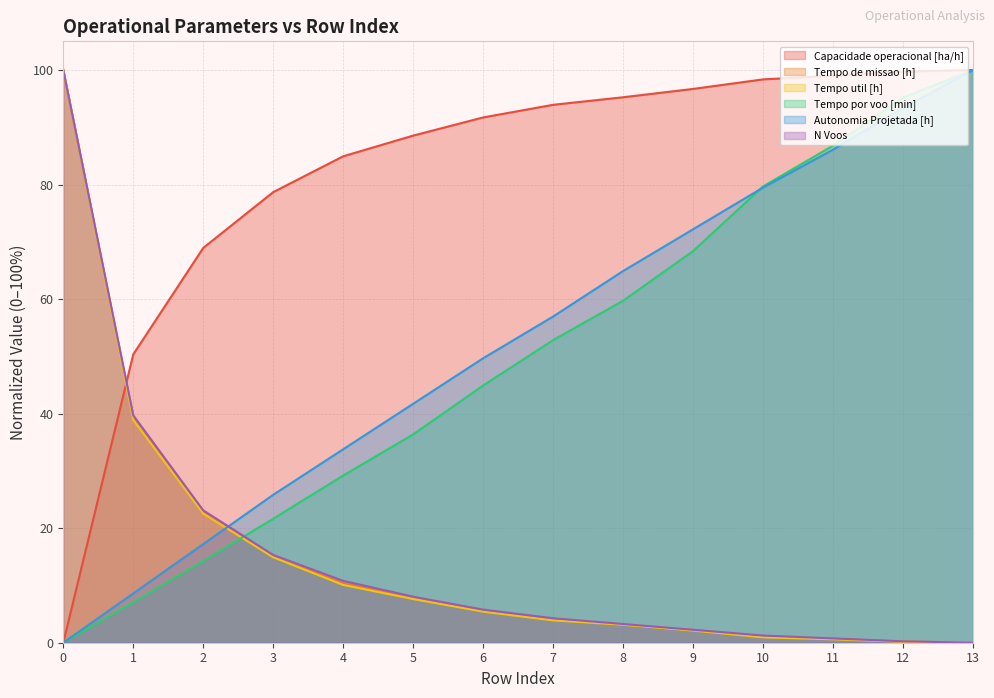

At which label does Capacidade operacional [ha/h] first exceed 93?

7